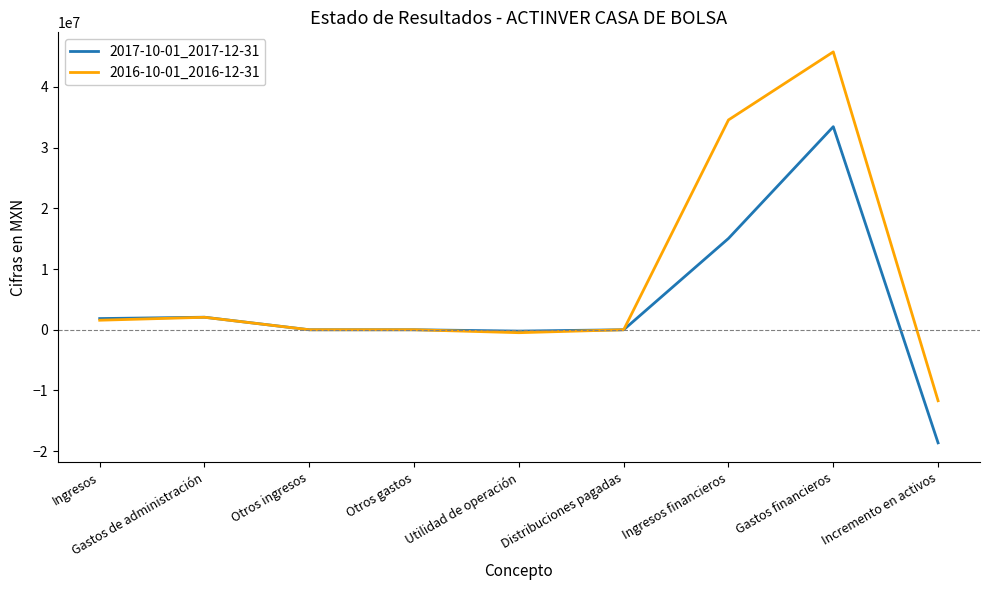

Rank the series by their maximum value, from lowest to highest.

2017-10-01_2017-12-31, 2016-10-01_2016-12-31